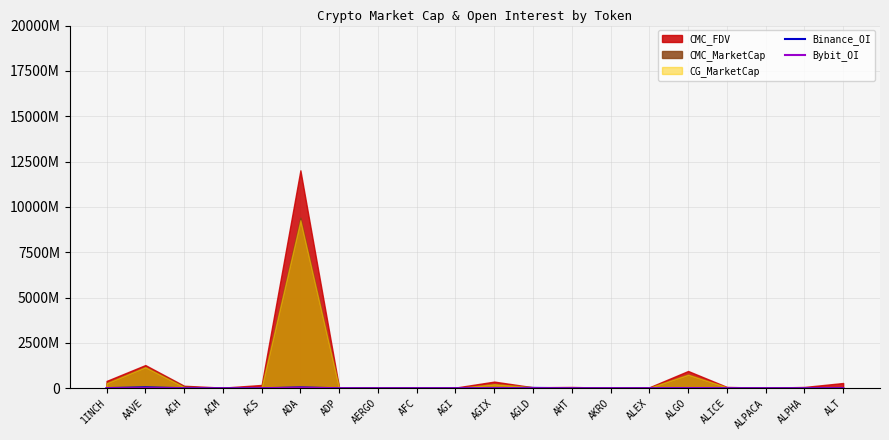

How many values in the Bybit_OI series are below 923812?

10